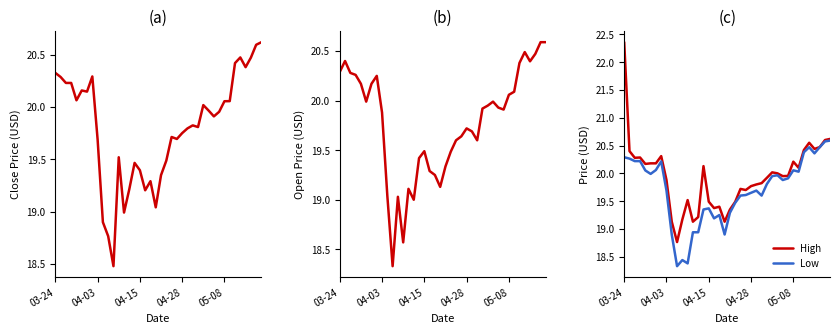

Which category has the lowest value in the Close series?

11